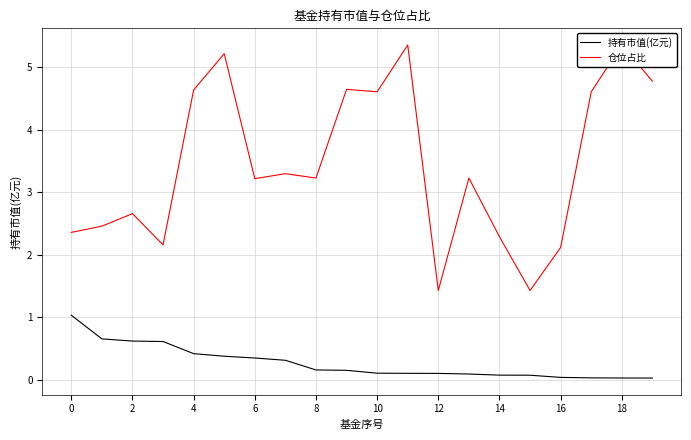

The value of 仓位占比 at 18 is 7.3. True or false?

False